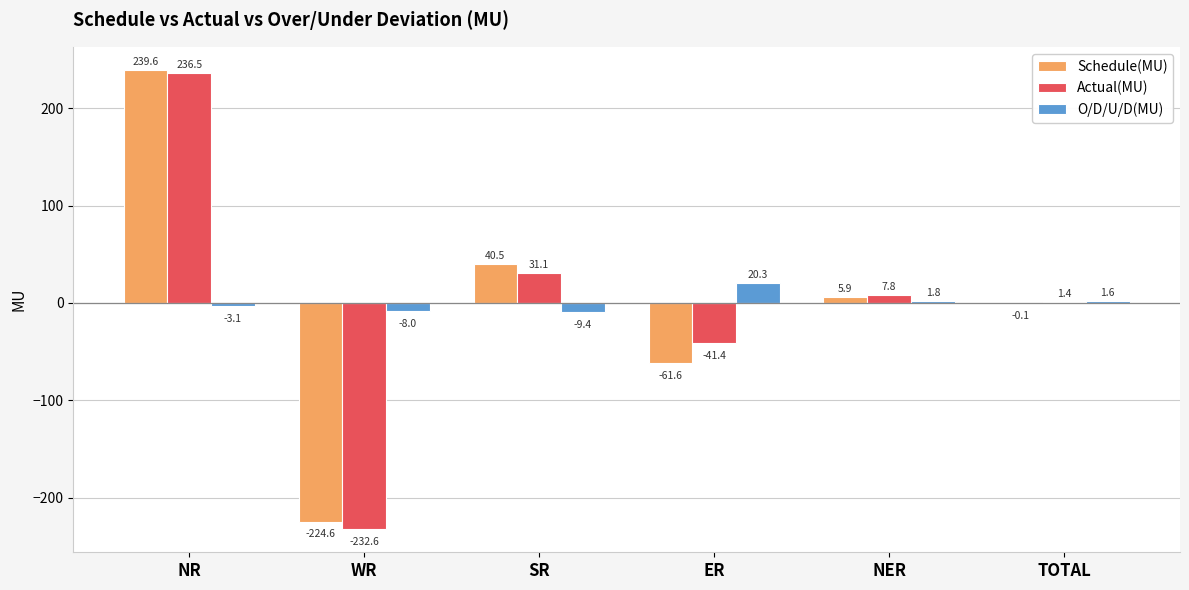

Are the bars grouped side by side (vs. stacked)?

Yes